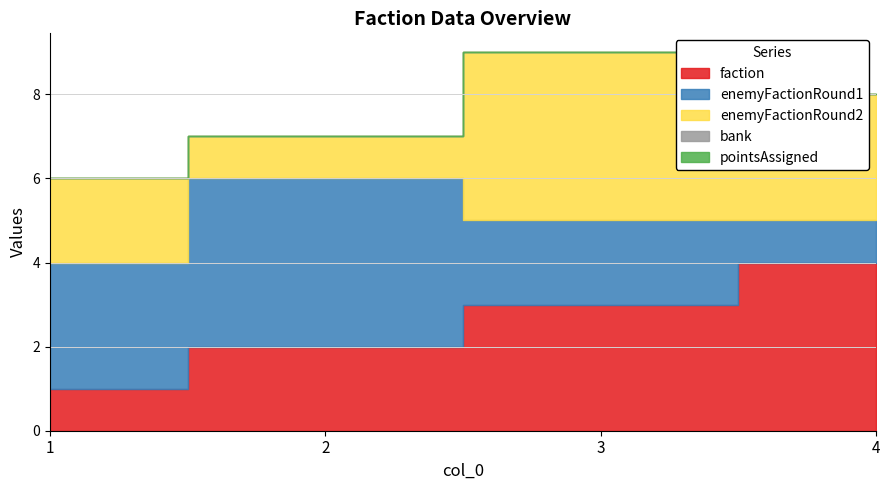

Is the value of enemyFactionRound2 at 3 greater than the value of faction at 1?

Yes